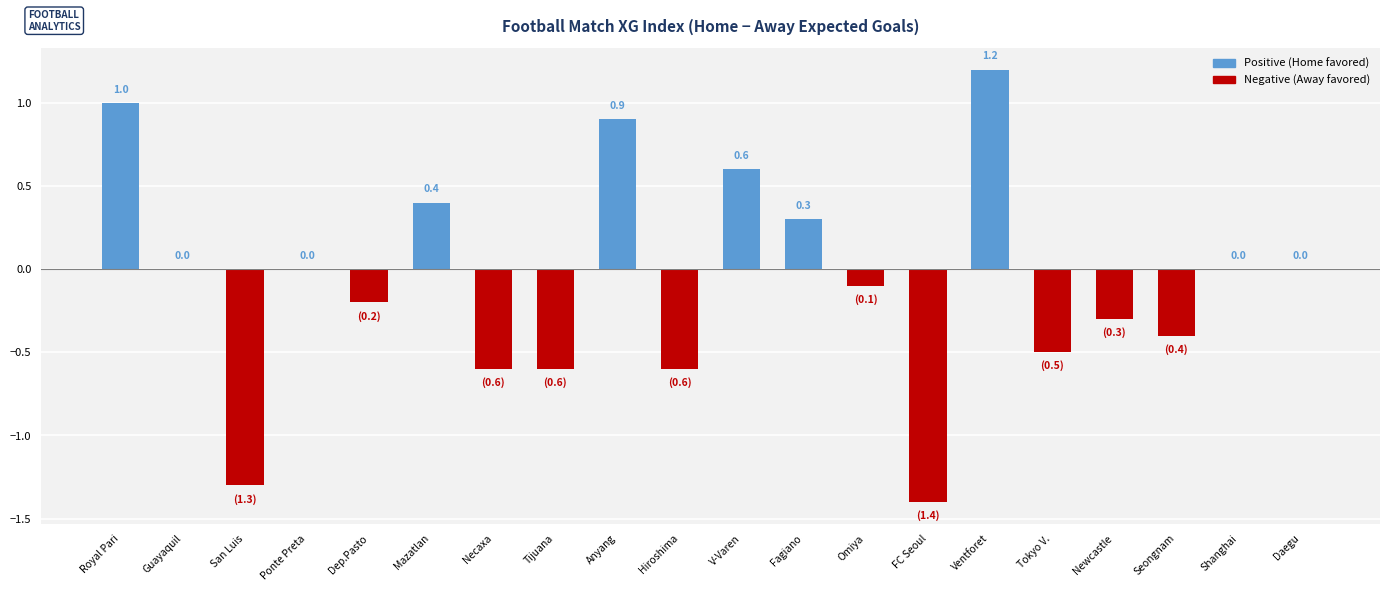

Reading left to right, transcribe all the data shown in this chart.

Royal Pari=1.0	Guayaquil=0.0	San Luis=-1.3	Ponte Preta=0.0	Dep.Pasto=-0.2	Mazatlan=0.4	Necaxa=-0.6	Tijuana=-0.6	Anyang=0.9	Hiroshima=-0.6	V-Varen=0.6	Fagiano=0.3	Omiya=-0.1	FC Seoul=-1.4	Ventforet=1.2	Tokyo V.=-0.5	Newcastle=-0.3	Seongnam=-0.4	Shanghai=0.0	Daegu=0.0